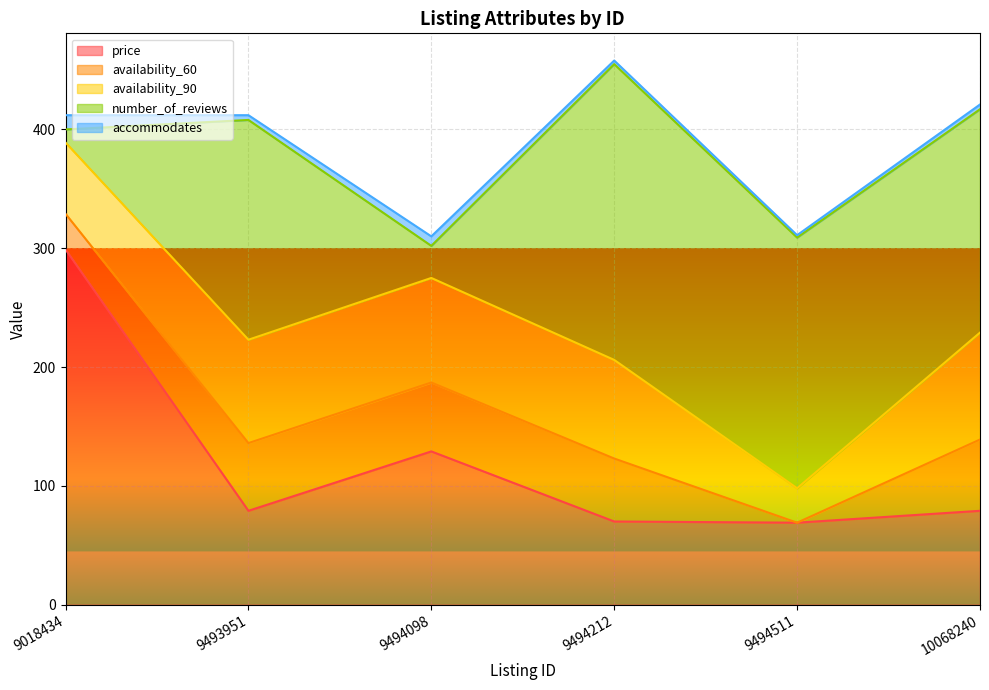

Which series has the widest spread of values?

number_of_reviews